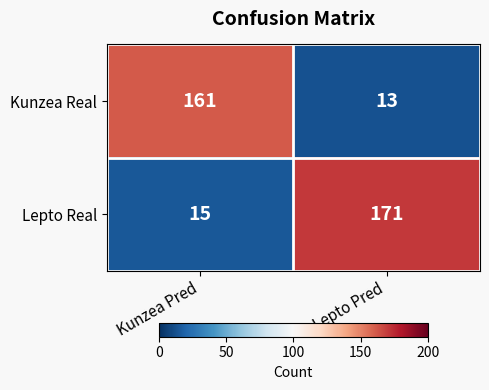

List the series in order of their peak value, highest first.

Lepto Real, Kunzea Real